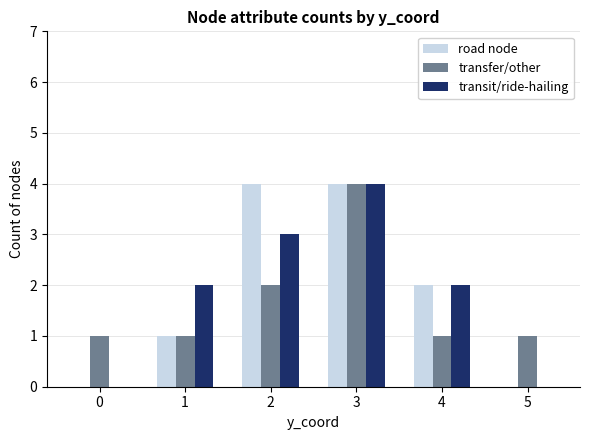

What is the sum of all transfer/other values?

10